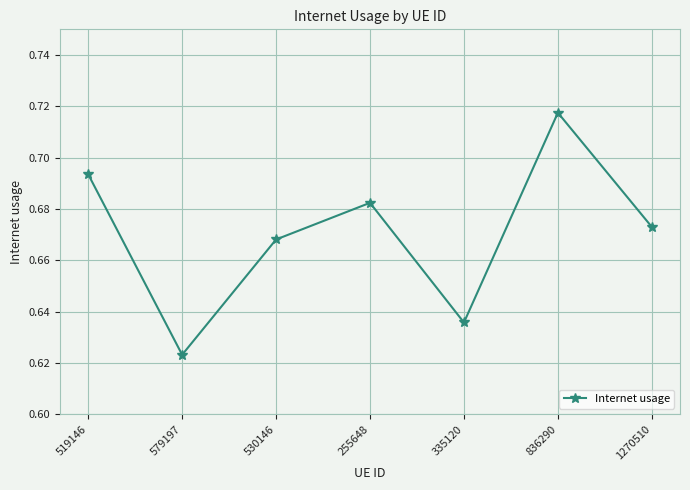

How many series are shown in this chart?

1